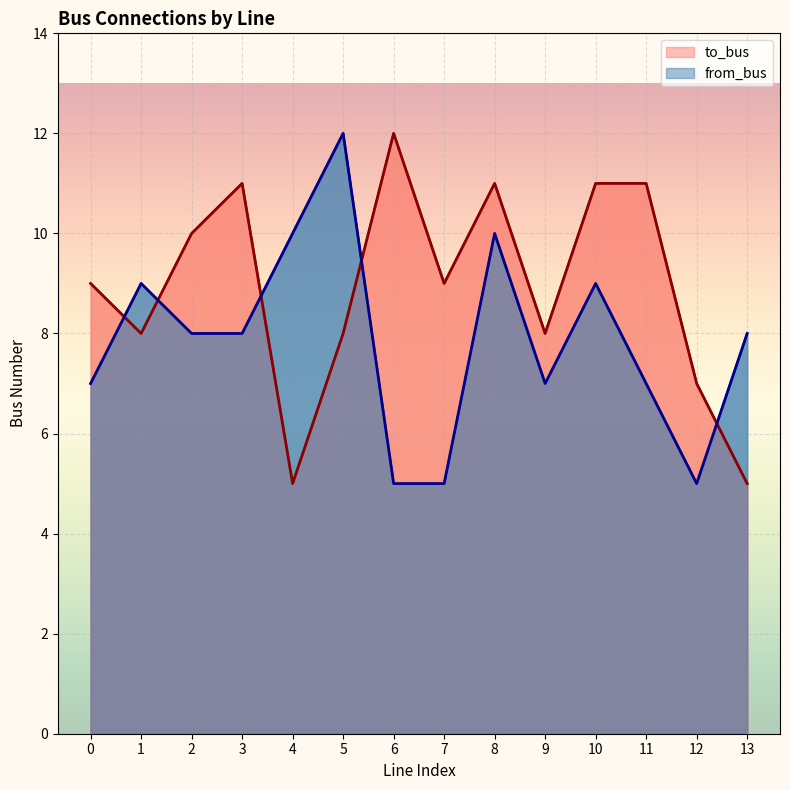

How many lines are shown in the chart?

2